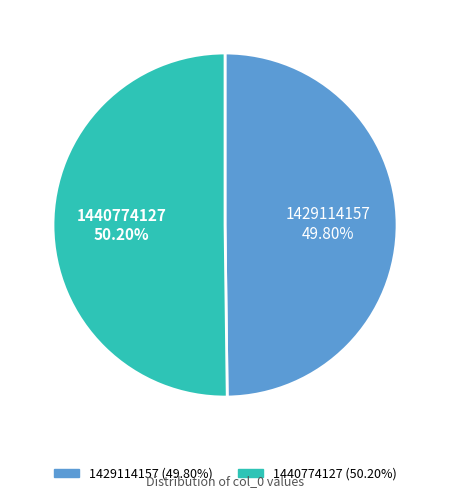

Approximately how many times larger is the value at 1429114157 compared to 1440774127?

1.0